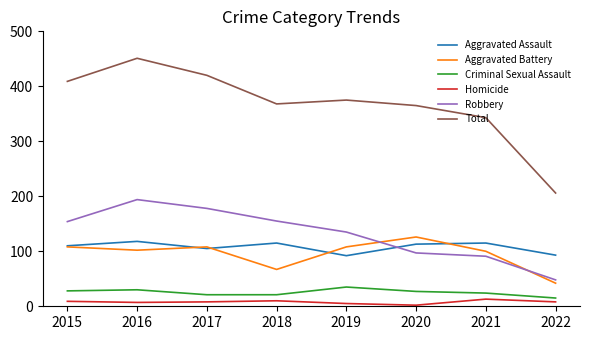

What is the minimum value shown in the chart?

2